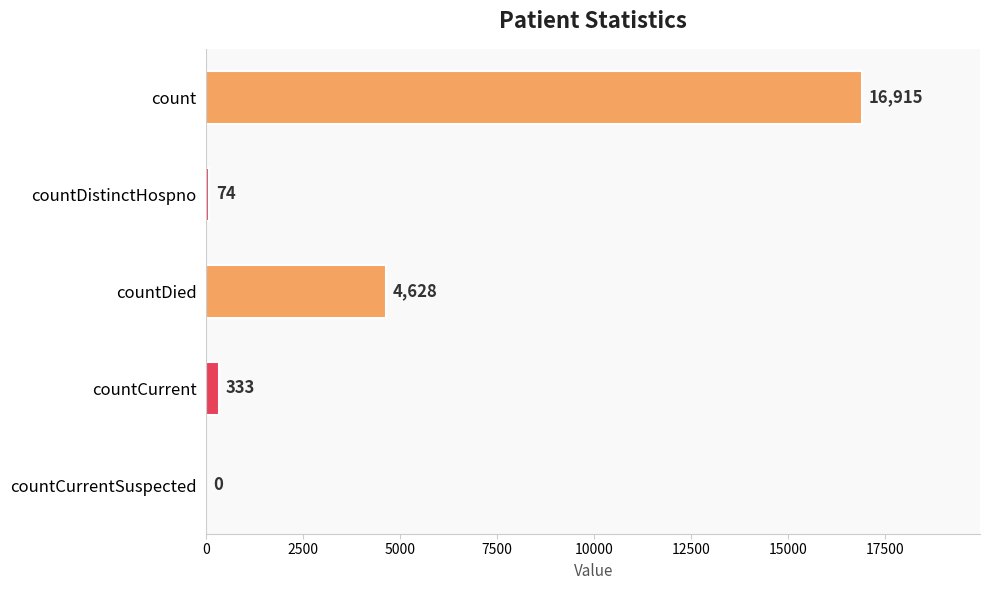

Reading bottom to top, transcribe all the data shown in this chart.

countCurrentSuspected=0	countCurrent=333	countDied=4628	countDistinctHospno=74	count=16915